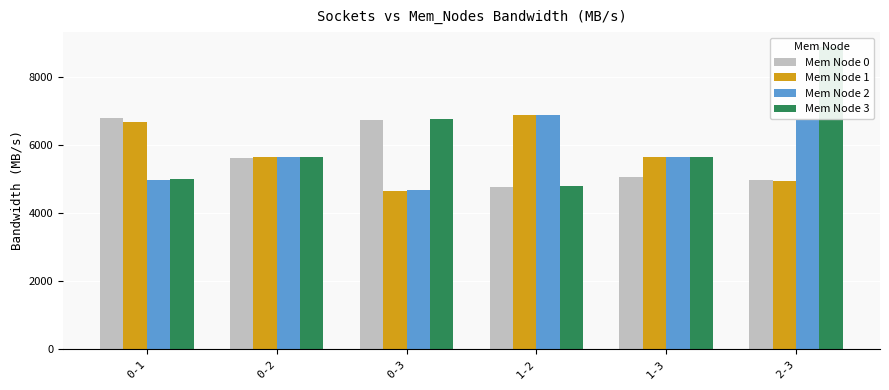

Reading right to left, list all the values displayed in this chart.

Mem Node 0: 2-3=4984.8	1-3=5069.9	1-2=4779.0	0-3=6759.2	0-2=5634.4	0-1=6793.5
Mem Node 1: 2-3=4959.9	1-3=5664.6	1-2=6878.7	0-3=4661.6	0-2=5649.4	0-1=6698.6
Mem Node 2: 2-3=6753.8	1-3=5665.5	1-2=6905.4	0-3=4678.4	0-2=5662.8	0-1=4975.3
Mem Node 3: 2-3=8890.3	1-3=5663.1	1-2=4812.4	0-3=6785.9	0-2=5647.0	0-1=5001.3